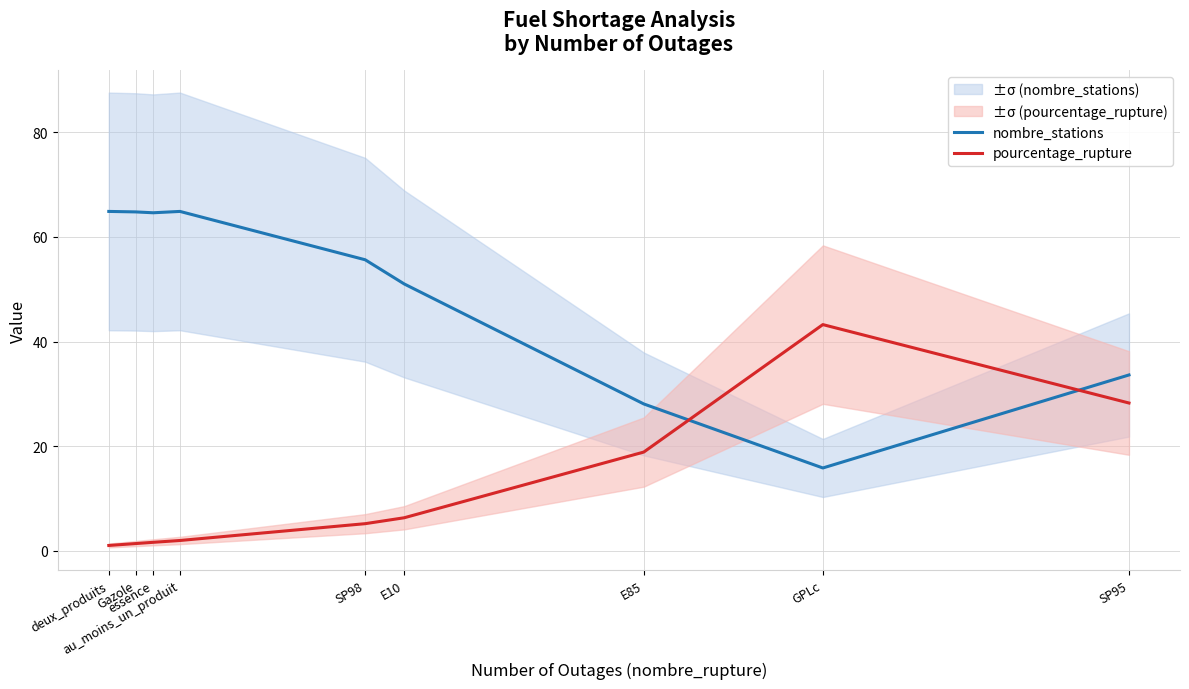

What is the sum of all pourcentage_rupture values?

108.0